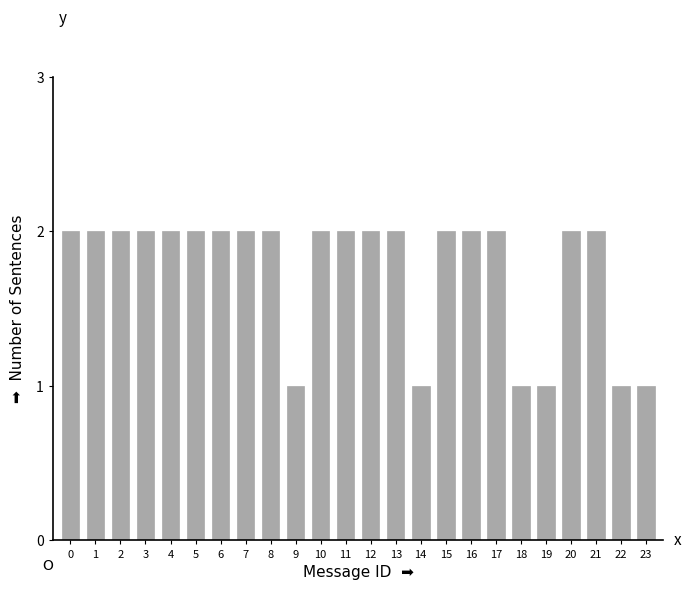

Reading right to left, list all the values displayed in this chart.

23=1	22=1	21=2	20=2	19=1	18=1	17=2	16=2	15=2	14=1	13=2	12=2	11=2	10=2	9=1	8=2	7=2	6=2	5=2	4=2	3=2	2=2	1=2	0=2